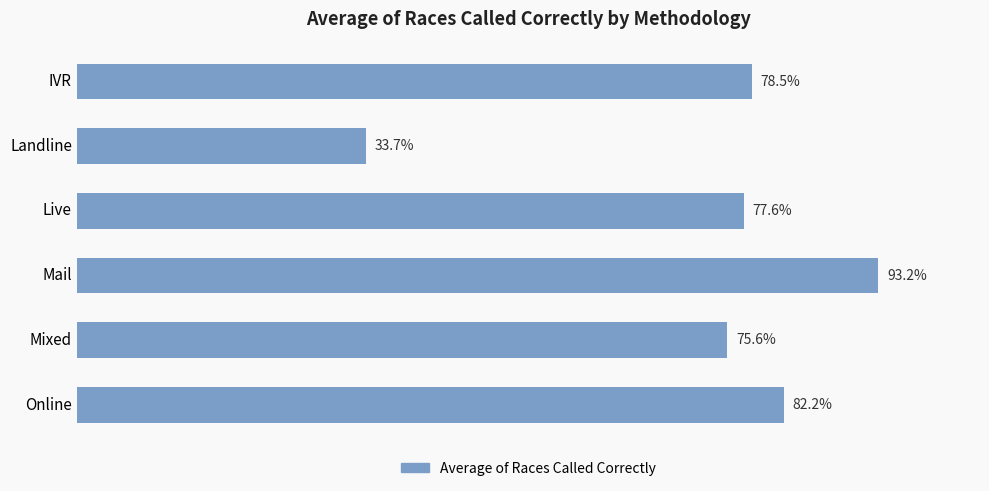

What is the minimum value shown in the chart?

0.3